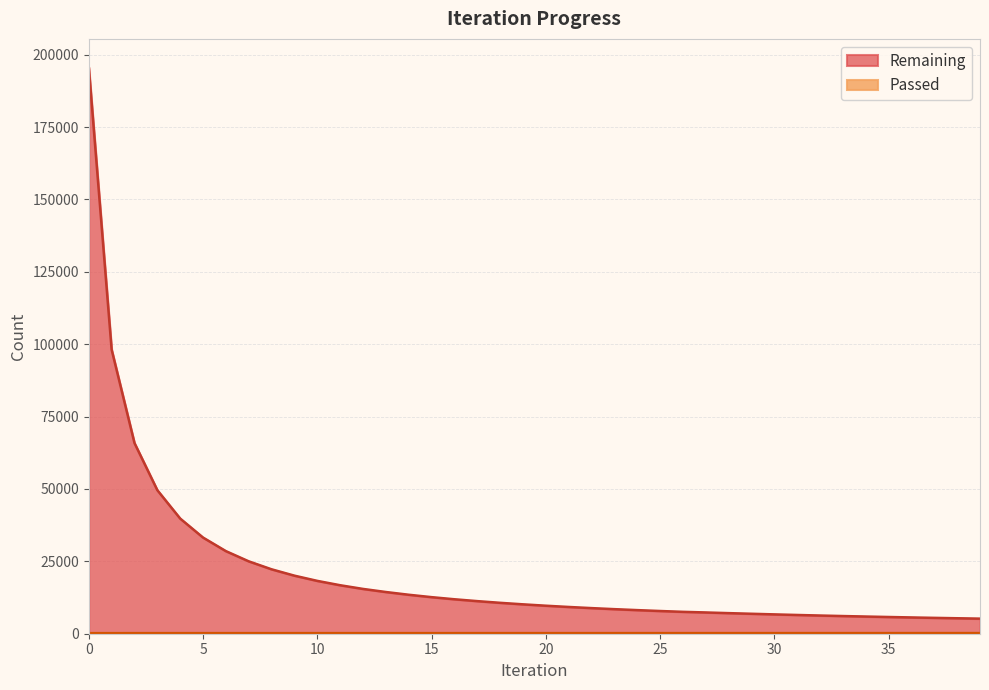

Reading left to right, list all the values displayed in this chart.

Remaining: 195685	98139	65858	49582	39779	33218	28533	25005	22250	20056	18254	16751	15476	14409	13463	12634	11904	11261	10676	10153	9677	9244	8849	8487	8155	7847	7563	7346	7114	6894	6680	6477	6287	6106	5938	5776	5625	5480	5344	5214
Passed: 195	196	198	199	199	200	201	201	202	202	203	203	203	204	205	205	205	206	206	207	207	207	208	208	209	209	209	211	212	213	213	214	214	214	215	215	216	216	216	217